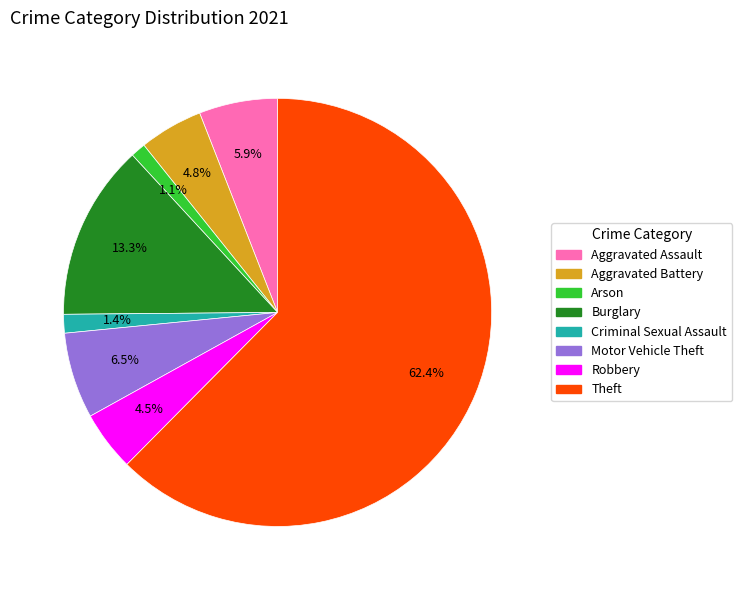

Is there a majority slice in this chart?

Yes